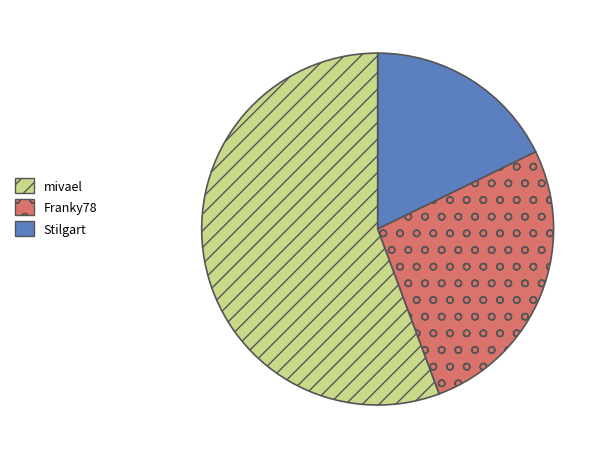

Is there a majority slice in this chart?

Yes